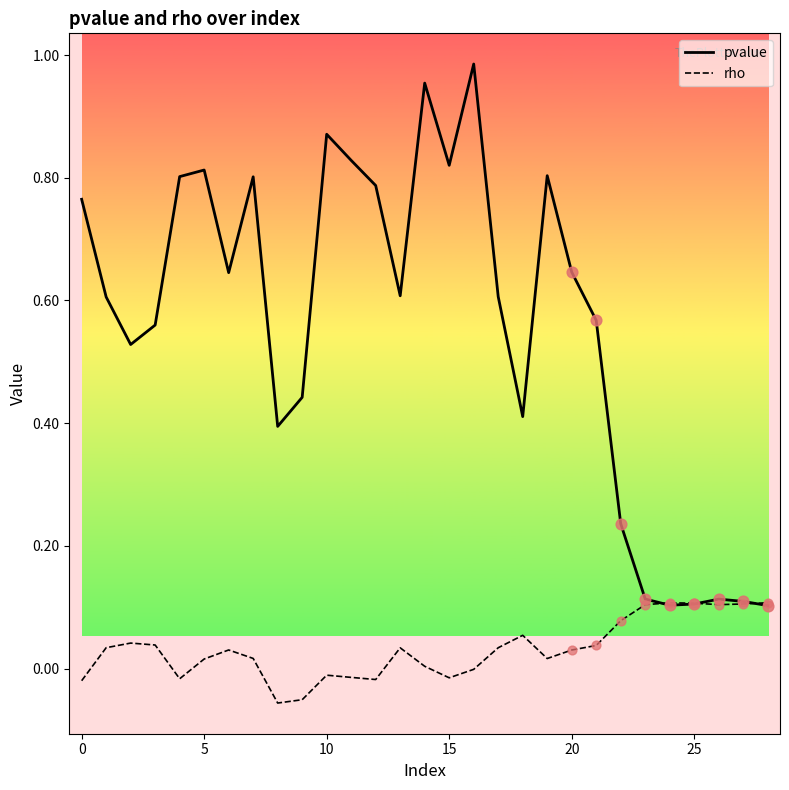

Which series has the largest total across all categories?

pvalue